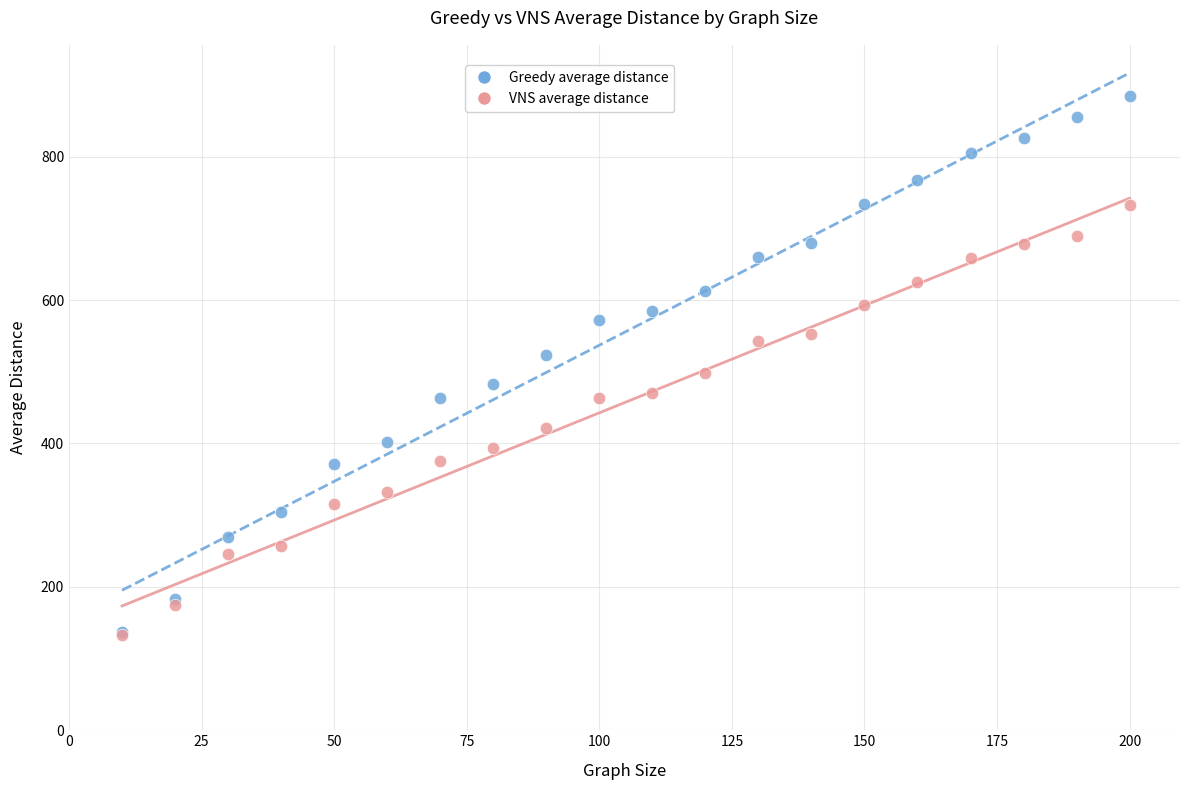

In the VNS average distance series, what Y value is closest to 432?

422.2